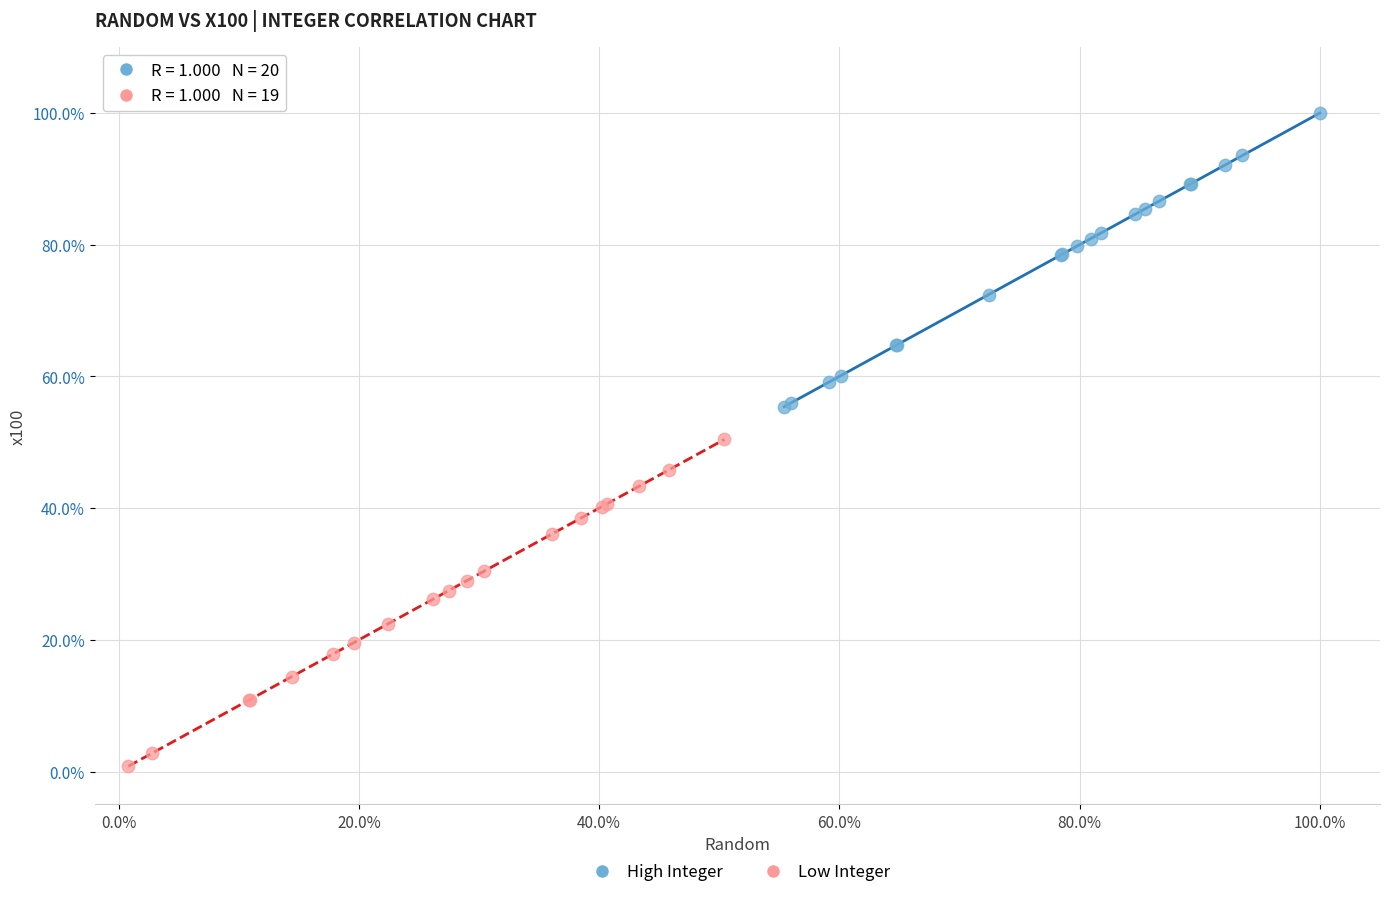

What are all the series names shown in the legend?

High Integer, Low Integer